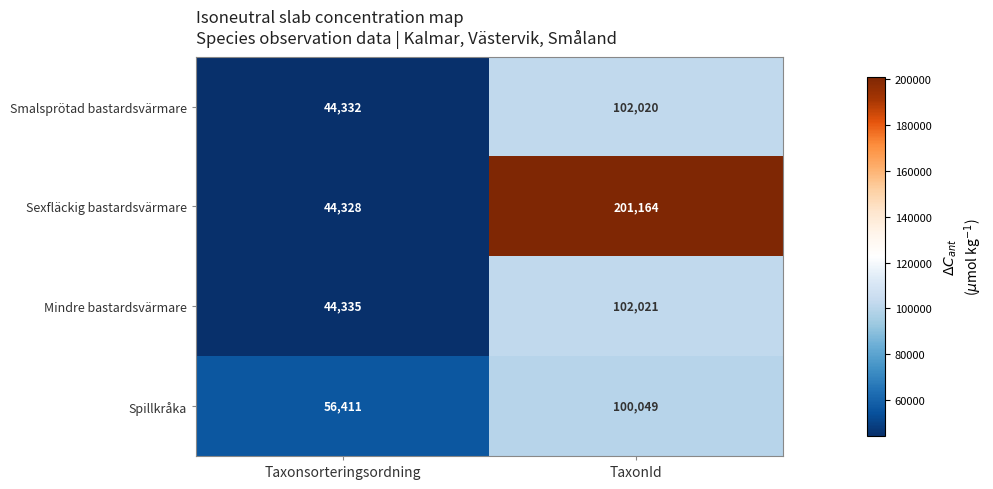

Rank the series at TaxonId from highest to lowest value.

Sexfläckig bastardsvärmare, Mindre bastardsvärmare, Smalsprötad bastardsvärmare, Spillkråka